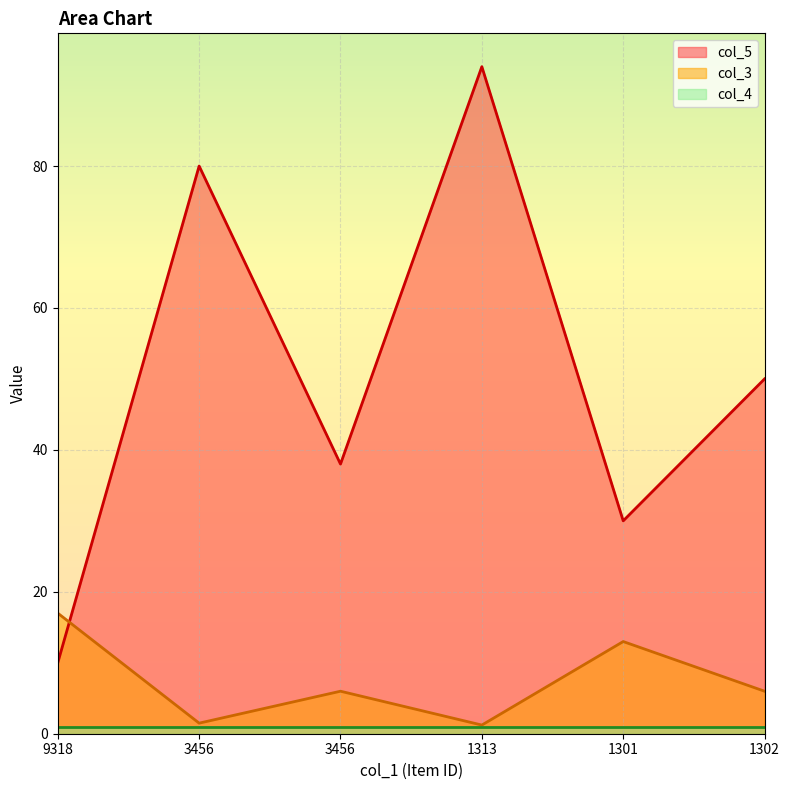

How many values in the col_5 series exceed 50?

2